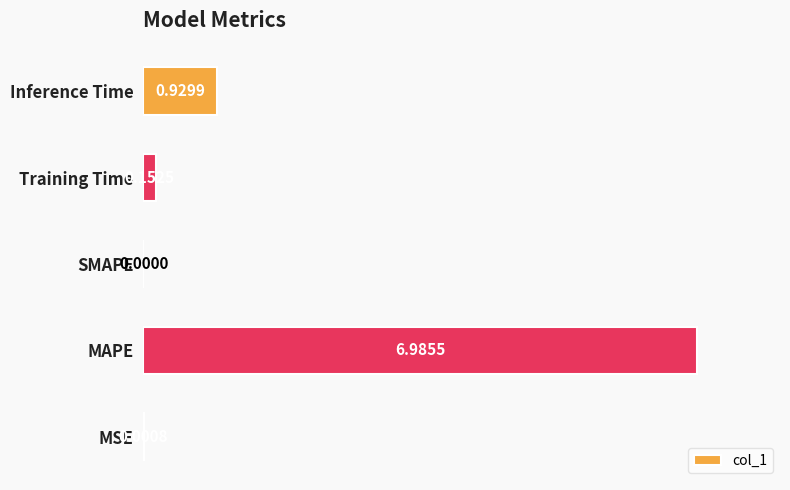

What is the sum of the values at MAPE and Inference Time?

7.9